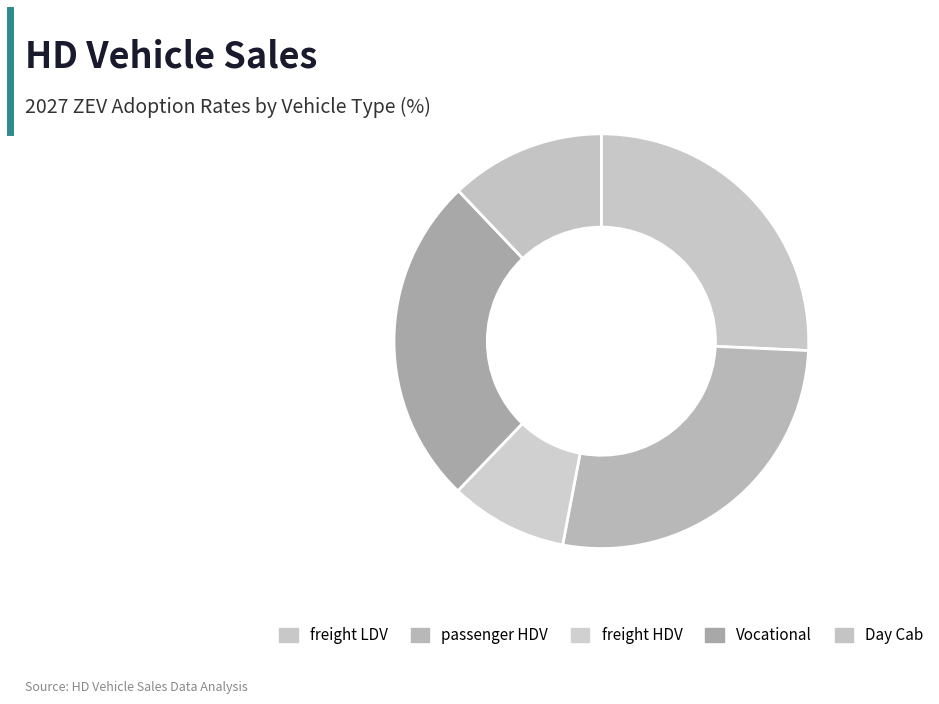

Is Day Cab the majority of the pie?

No